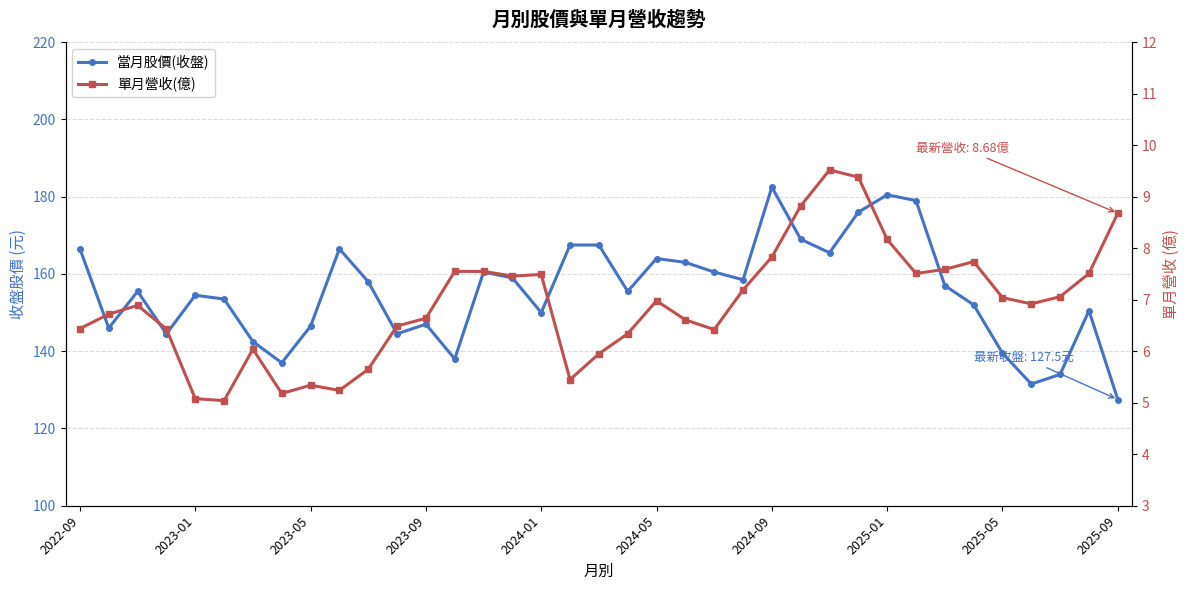

What is the total value across all series at 29?

186.5